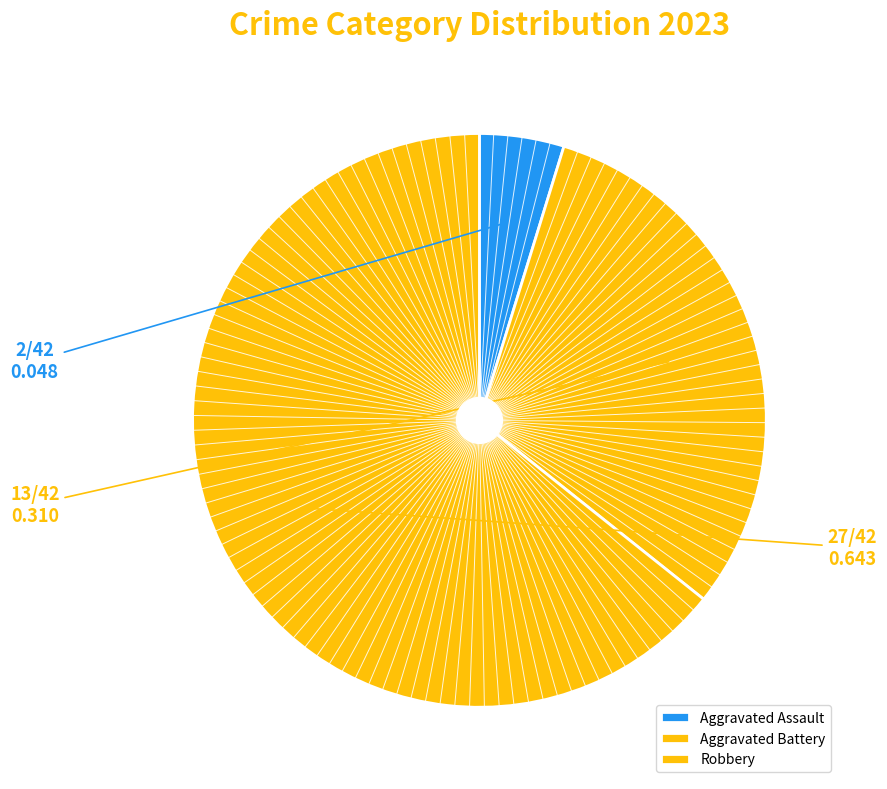

What is the largest slice in the pie chart?

Robbery